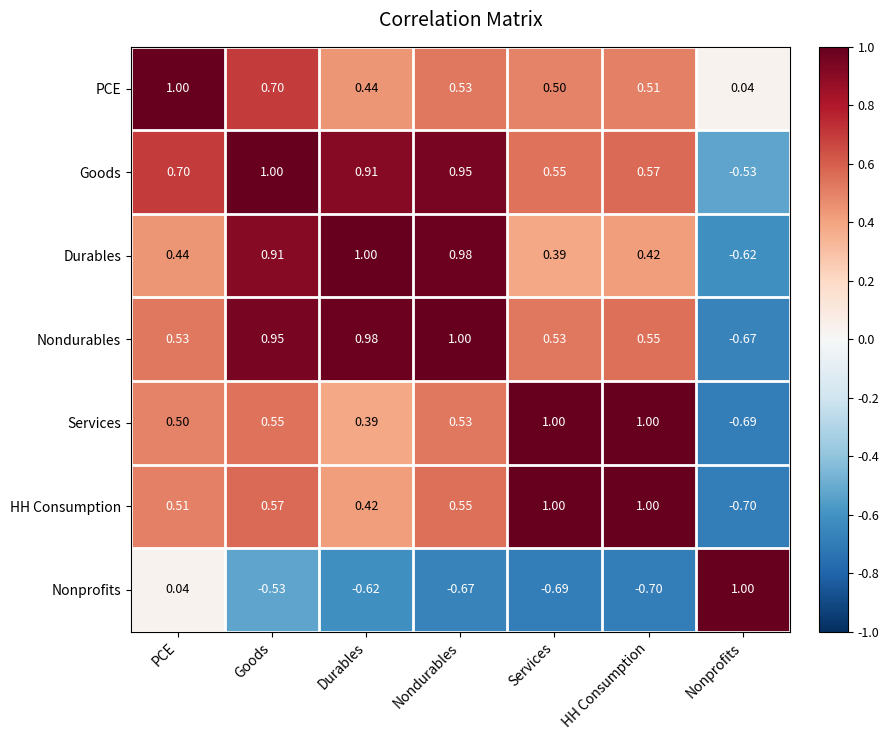

Rank the series at Durables from highest to lowest value.

Durables, Nondurables, Goods, PCE, HH Consumption, Services, Nonprofits